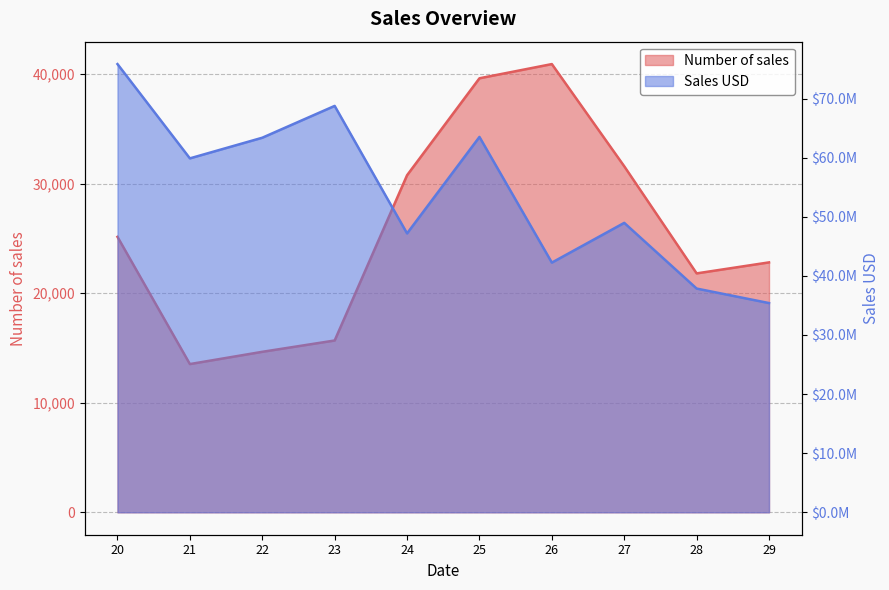

Between 24 and 20, which is larger?

24